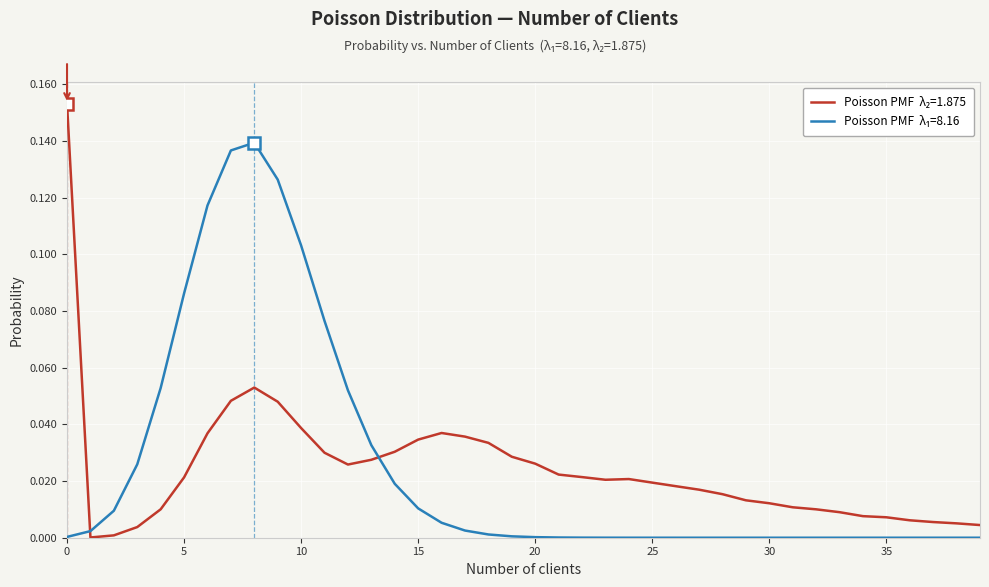

Reading left to right, what are all the values shown in this chart?

0=0.2	1=0.0	2=0.0	3=0.0	4=0.0	5=0.0	6=0.0	7=0.0	8=0.1	9=0.0	10=0.0	11=0.0	12=0.0	13=0.0	14=0.0	15=0.0	16=0.0	17=0.0	18=0.0	19=0.0	20=0.0	21=0.0	22=0.0	23=0.0	24=0.0	25=0.0	26=0.0	27=0.0	28=0.0	29=0.0	30=0.0	31=0.0	32=0.0	33=0.0	34=0.0	35=0.0	36=0.0	37=0.0	38=0.0	39=0.0